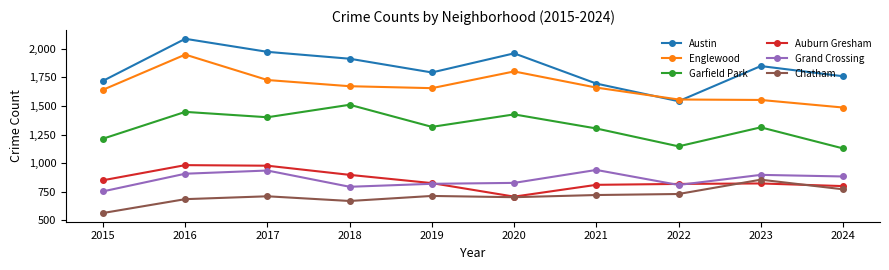

What is the maximum value shown in the chart?

2086